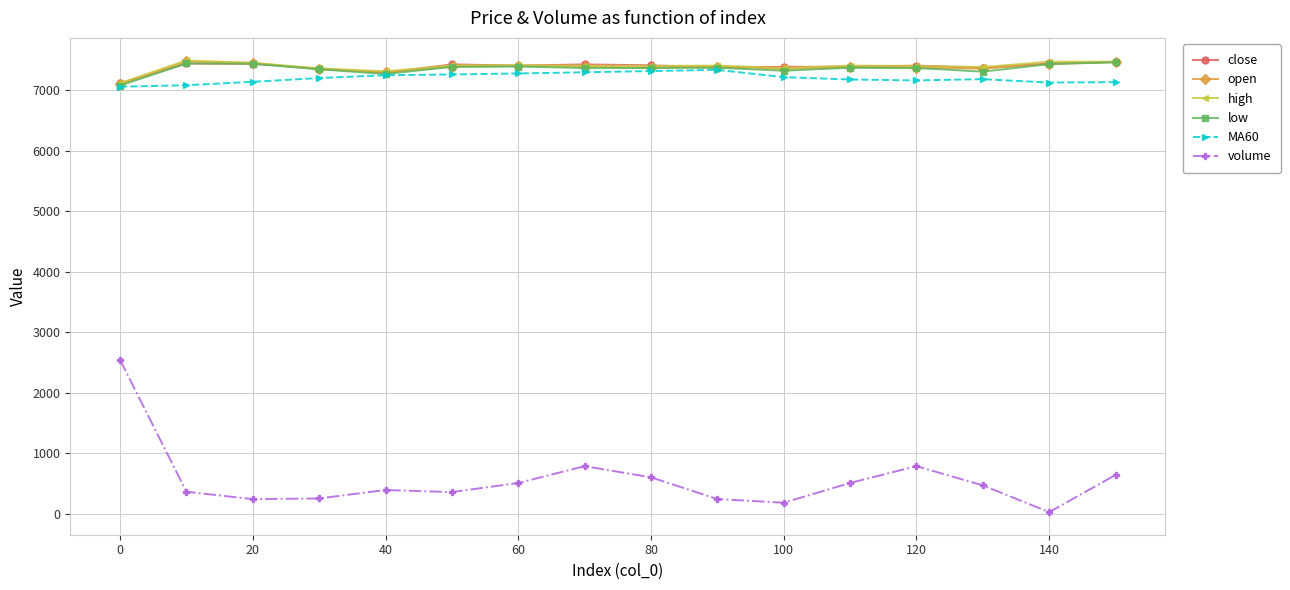

At how many categories does at least one series exceed 4317?

16